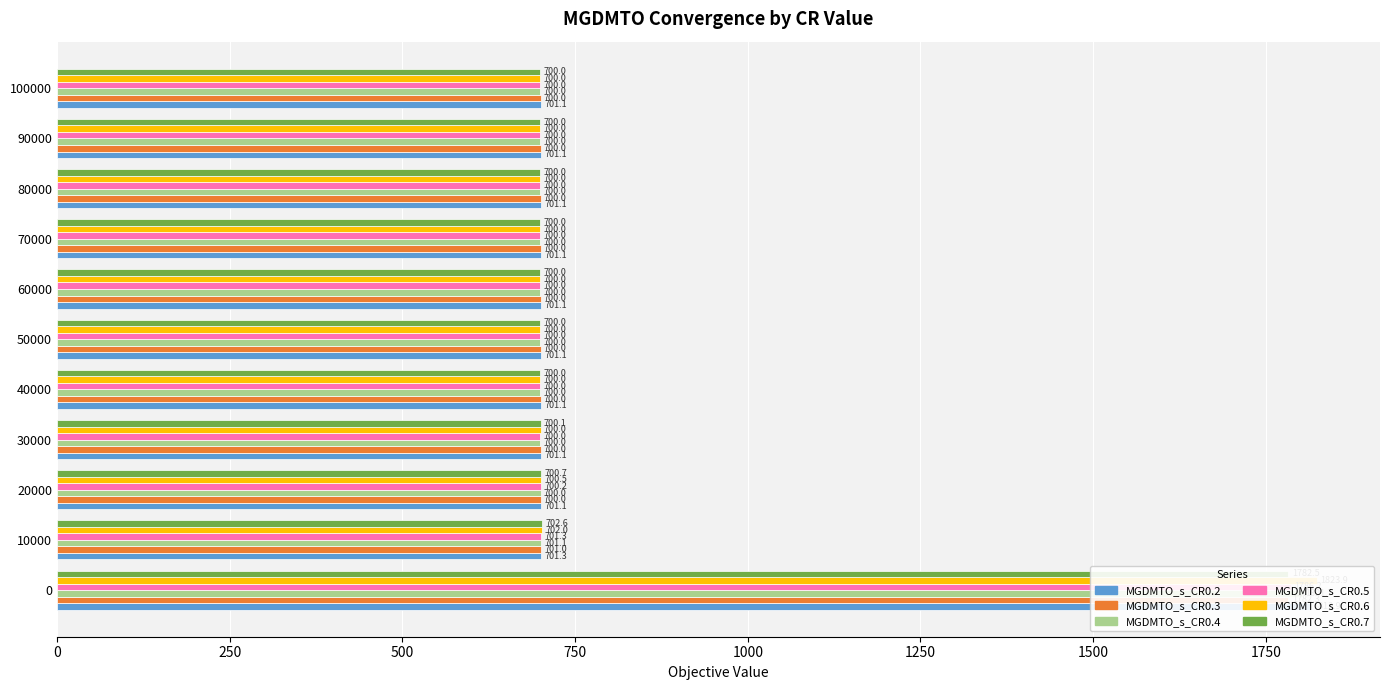

The MGDMTO_s_CR0.6 series shows 996.9 at 60000. True or false?

False